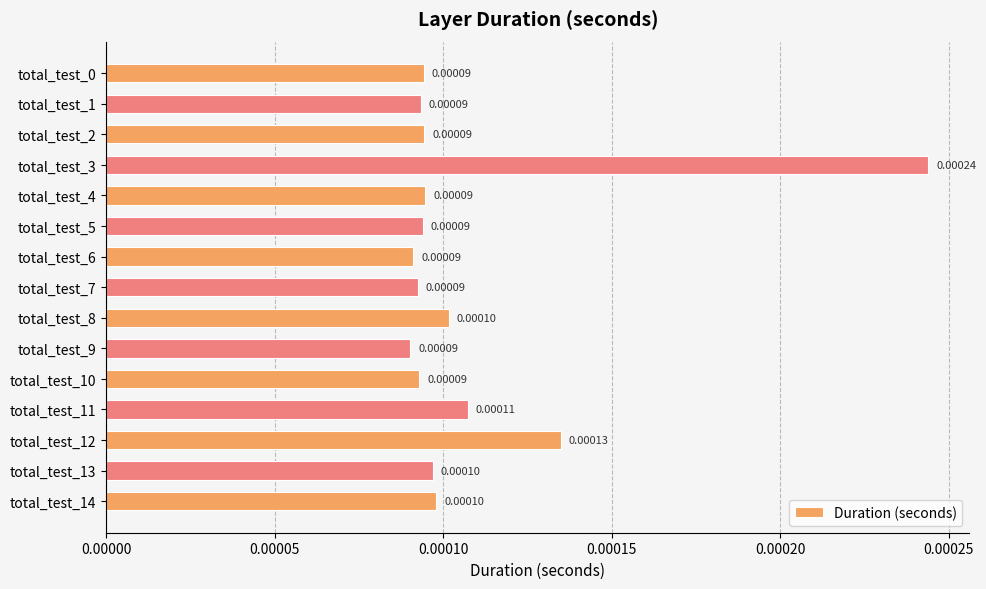

Which has a higher value, total_test_3 or total_test_12?

total_test_3